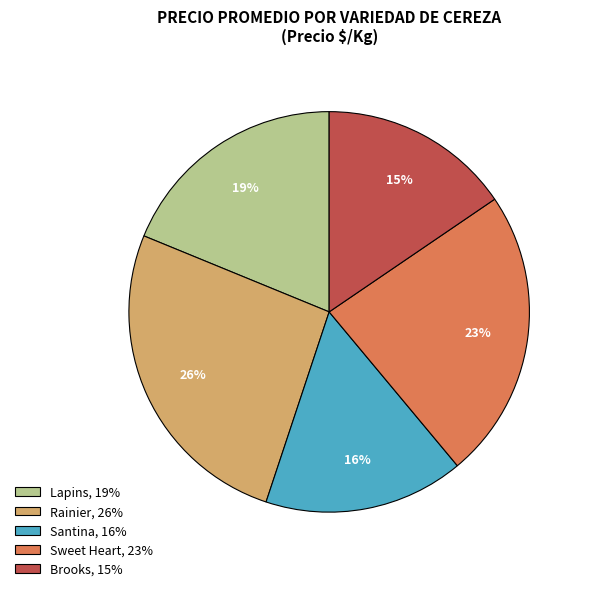

Count the number of slices in the pie.

5